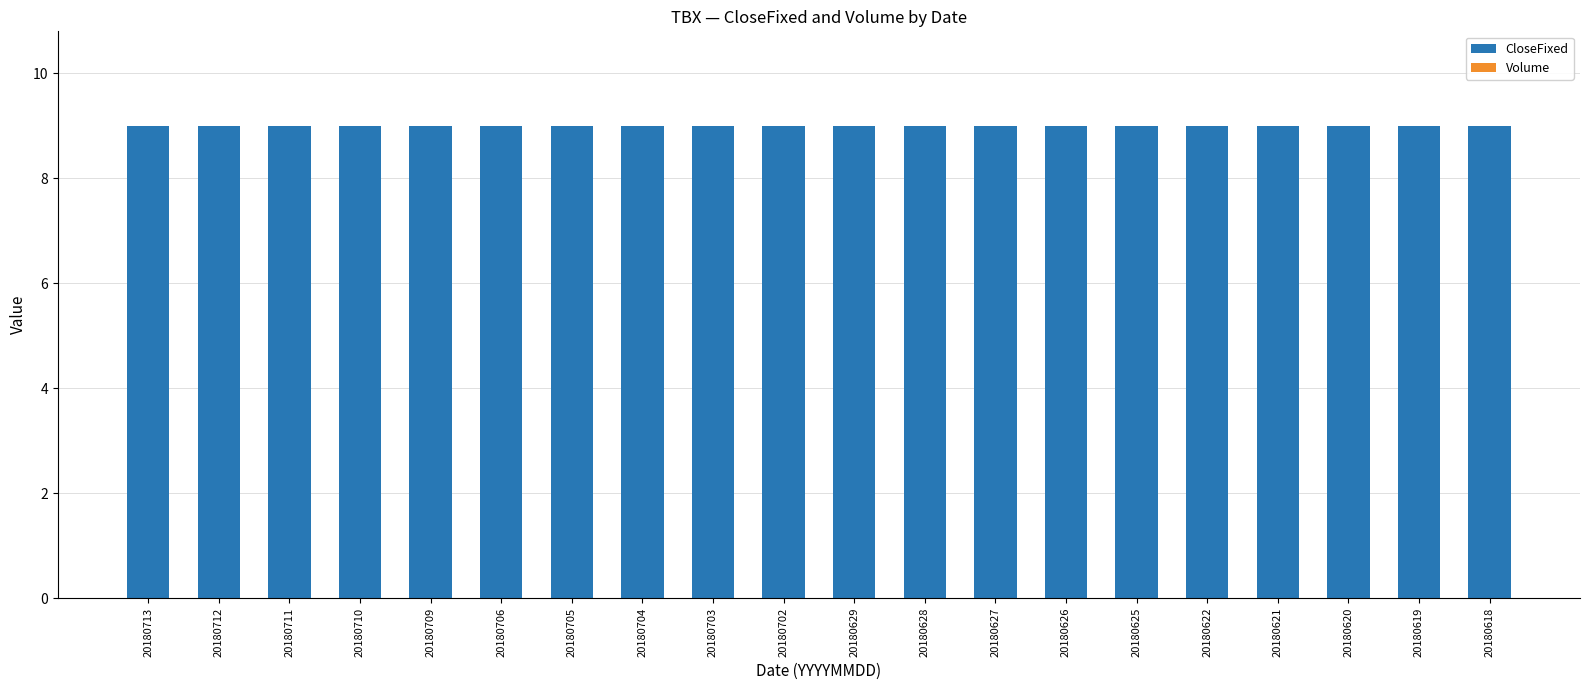

What is the total value across all series at 20180629?

9